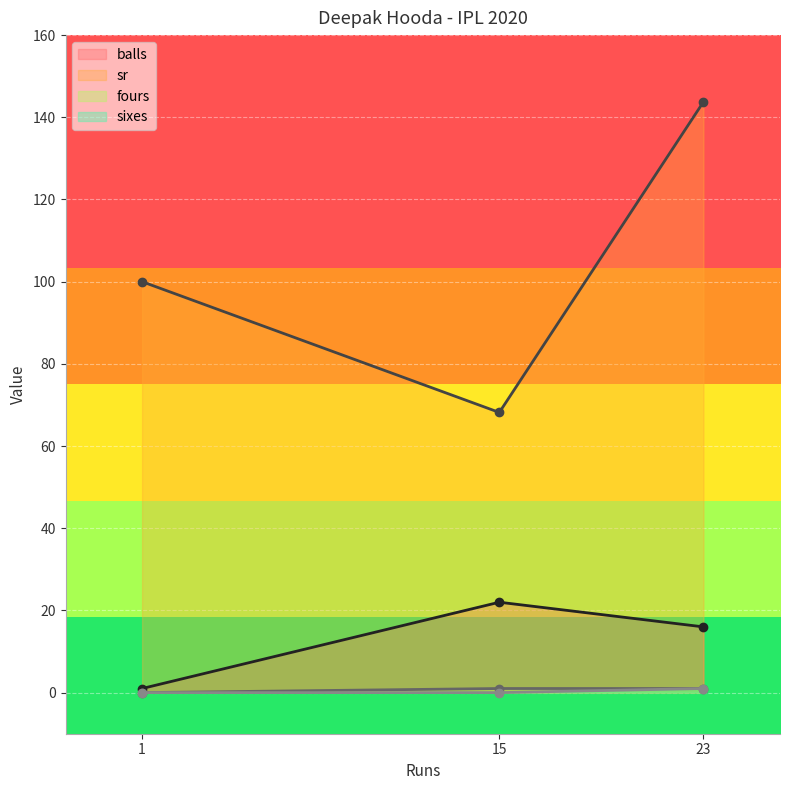

What is the value of the sr point at the 3rd from the left?

143.8